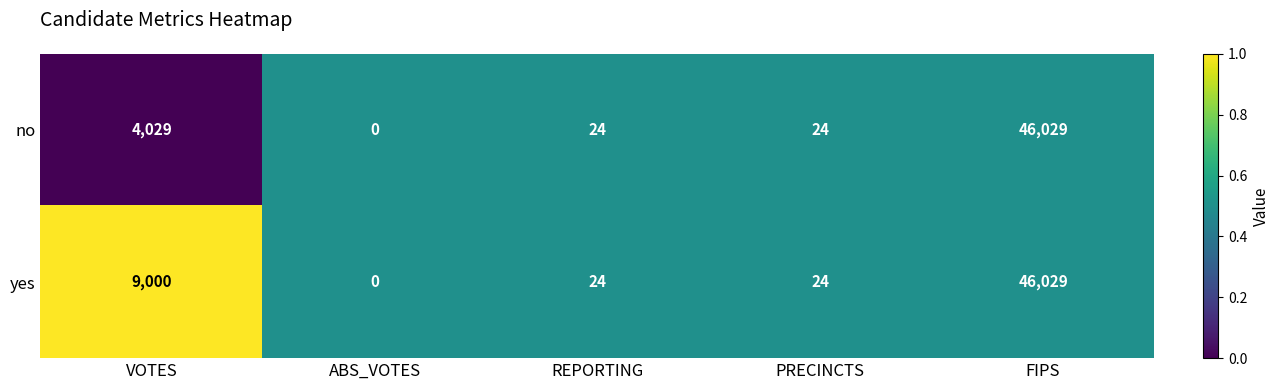

What is the greatest value displayed?

46029